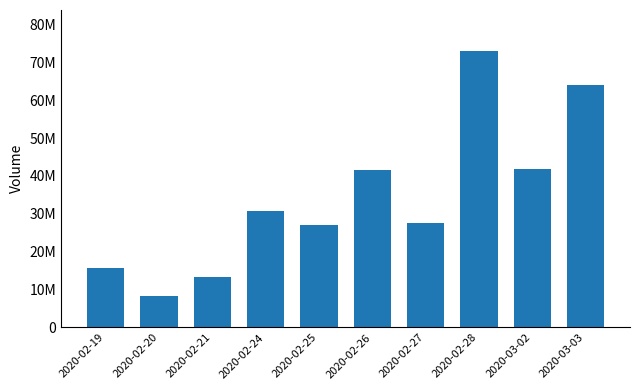

What is the greatest value displayed?

72889900